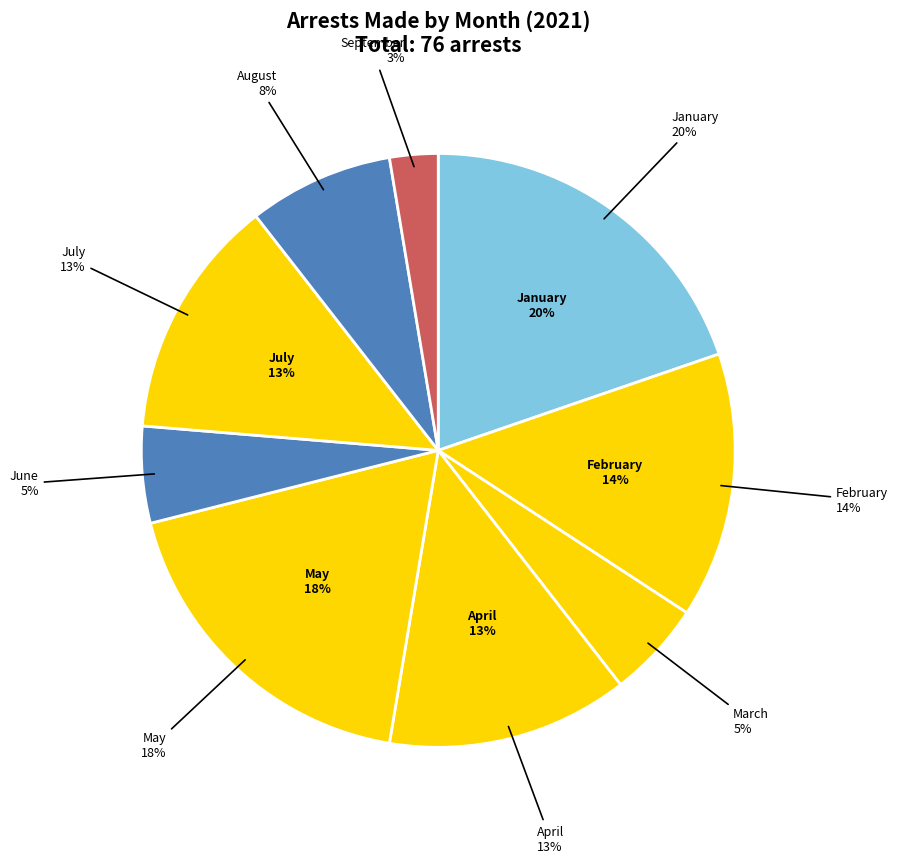

Is it true that September is 3% of the pie?

True